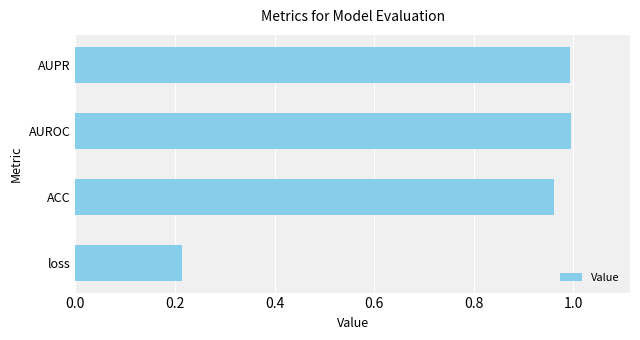

At which category does the chart reach its minimum across all series?

loss